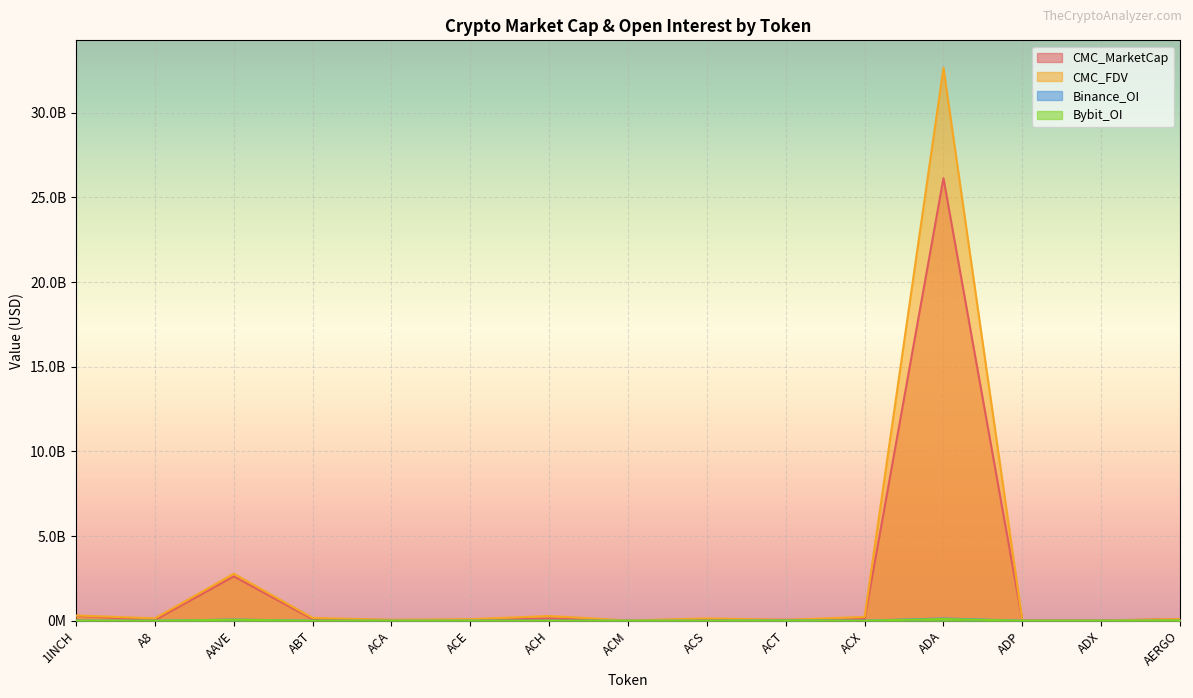

True or false: CMC_FDV has a value of 311532835 at 1INCH.

True